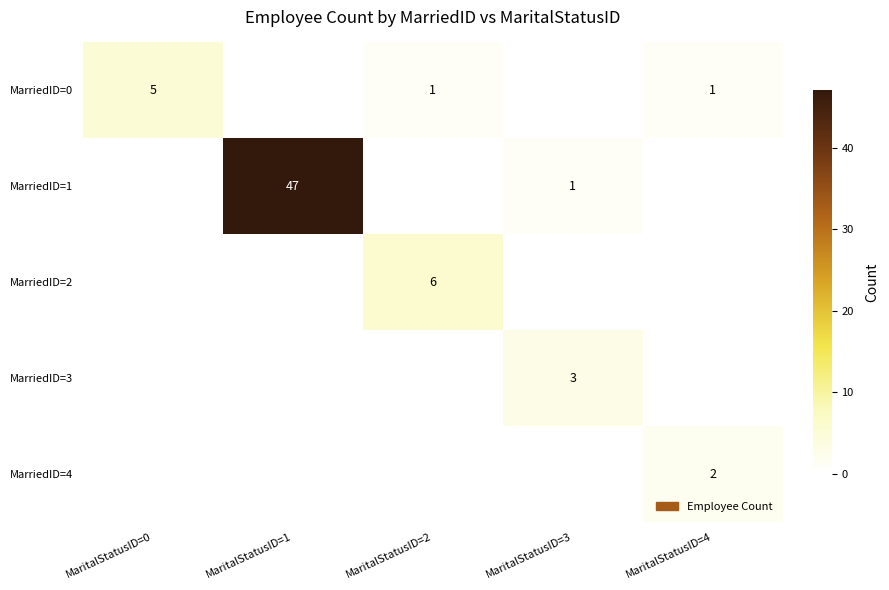

What is the total value across all series at MaritalStatusID=2?

7